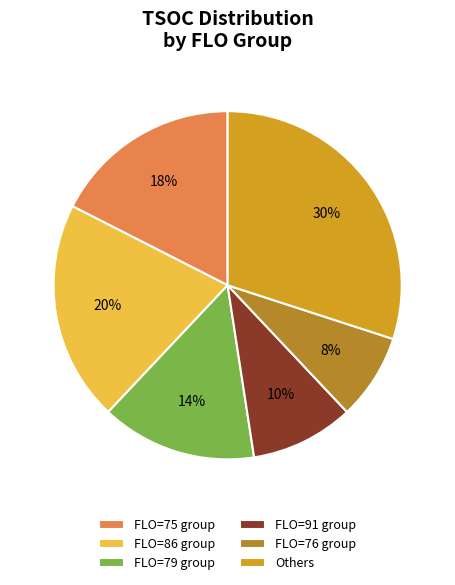

True or false: FLO=79 group accounts for 29% of the total.

False